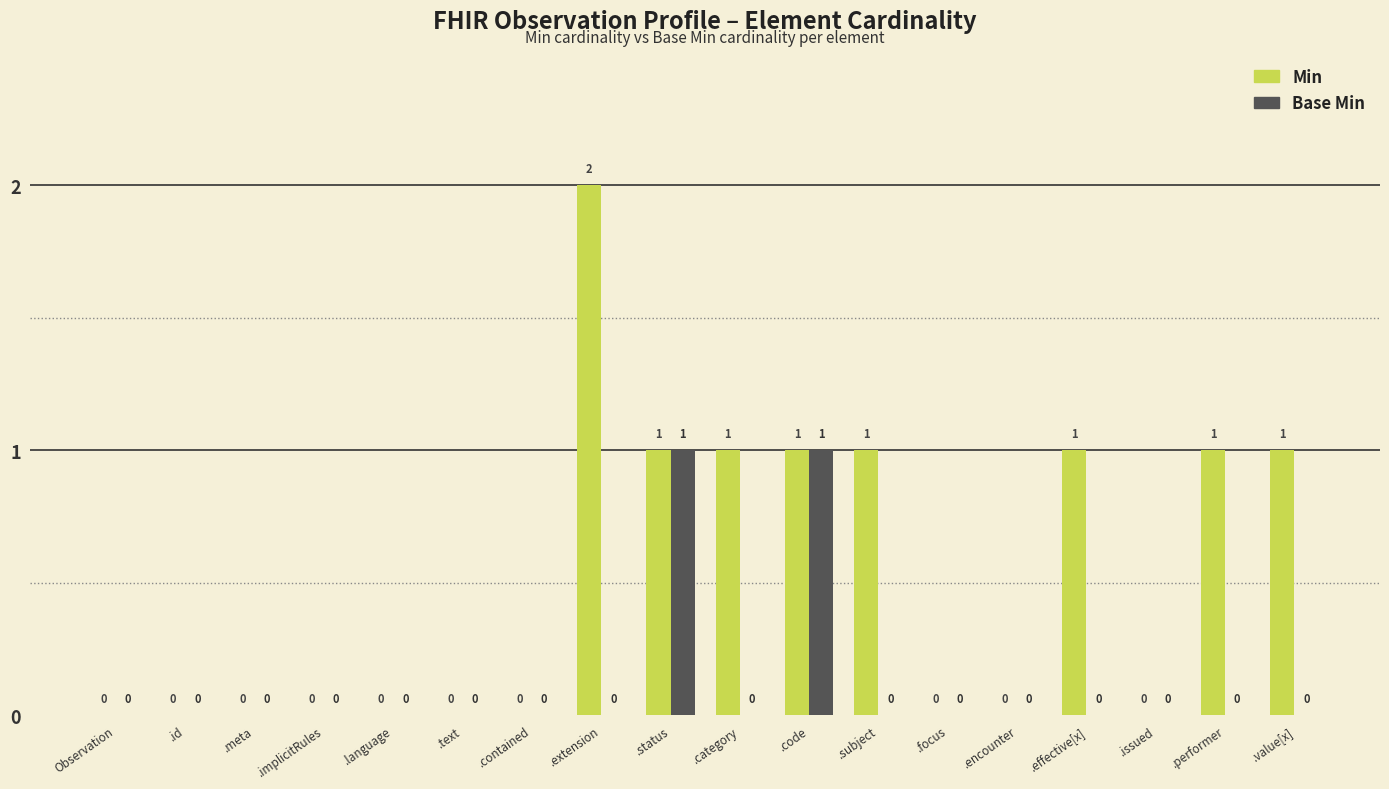

Which series has the largest range (max minus min)?

Min